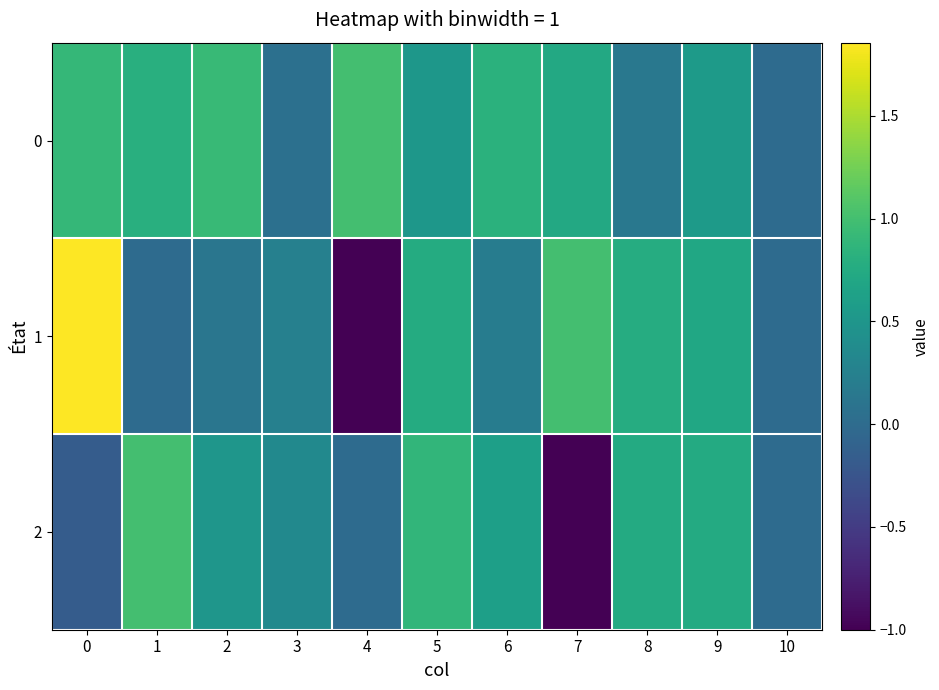

What is the spread (max minus min) of values at 2?

0.8